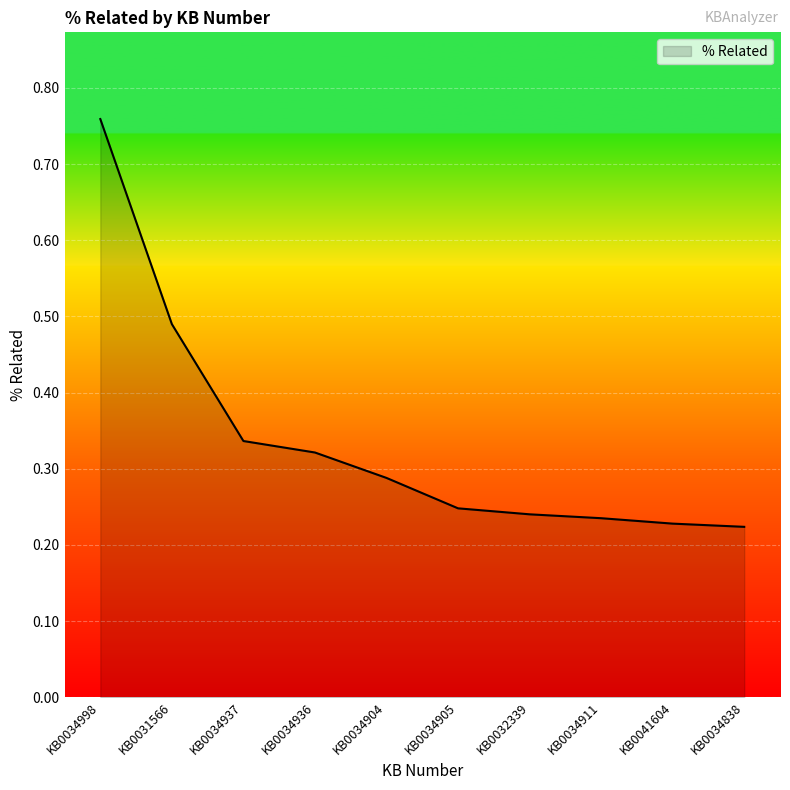

What position from the right is KB0032339?

4